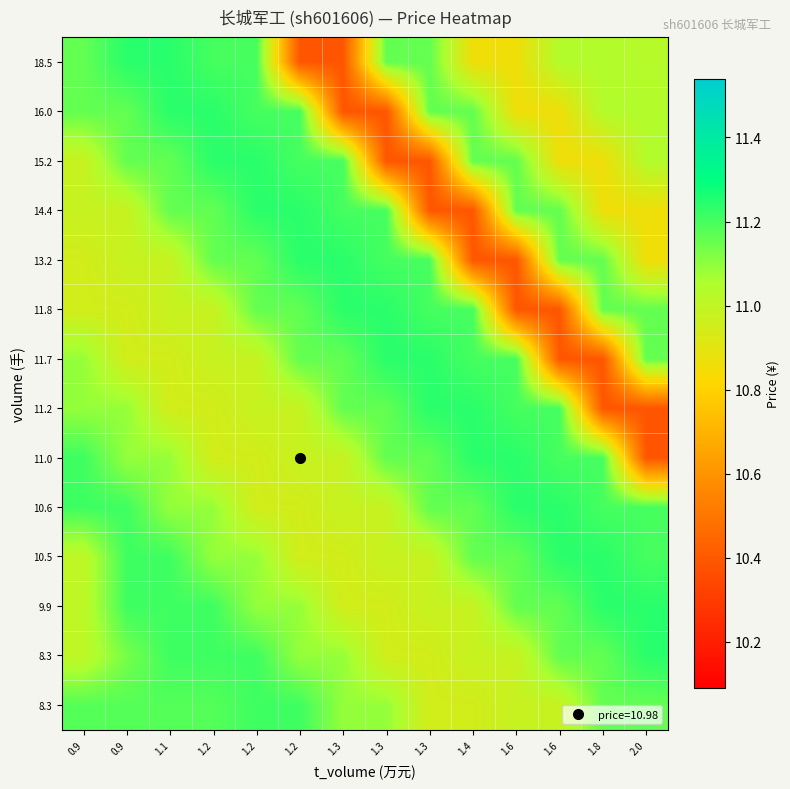

How many categories are shown in the chart?

14